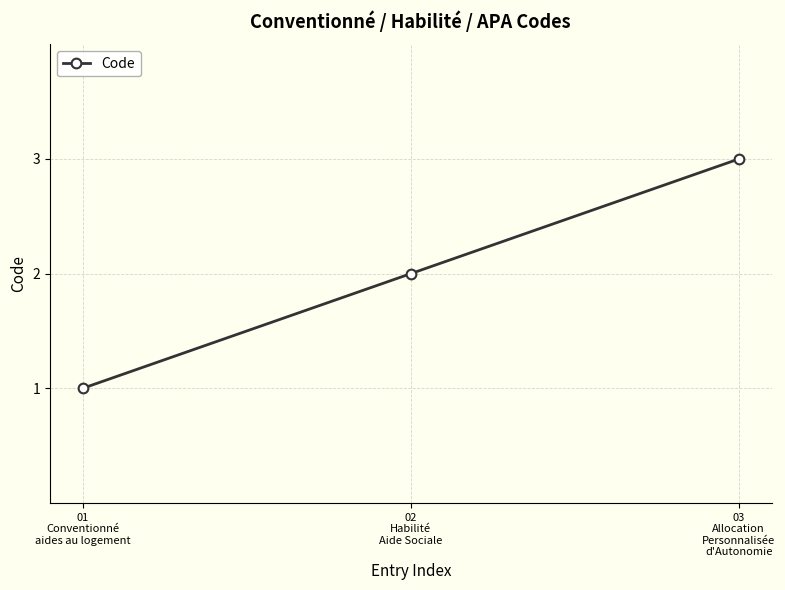

How many values are below 2?

1